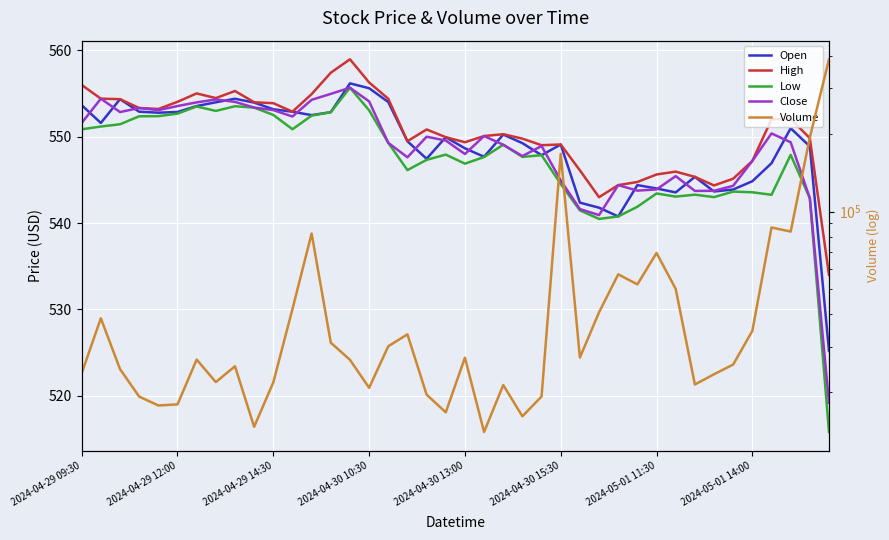

What is the smallest value displayed?

515.8